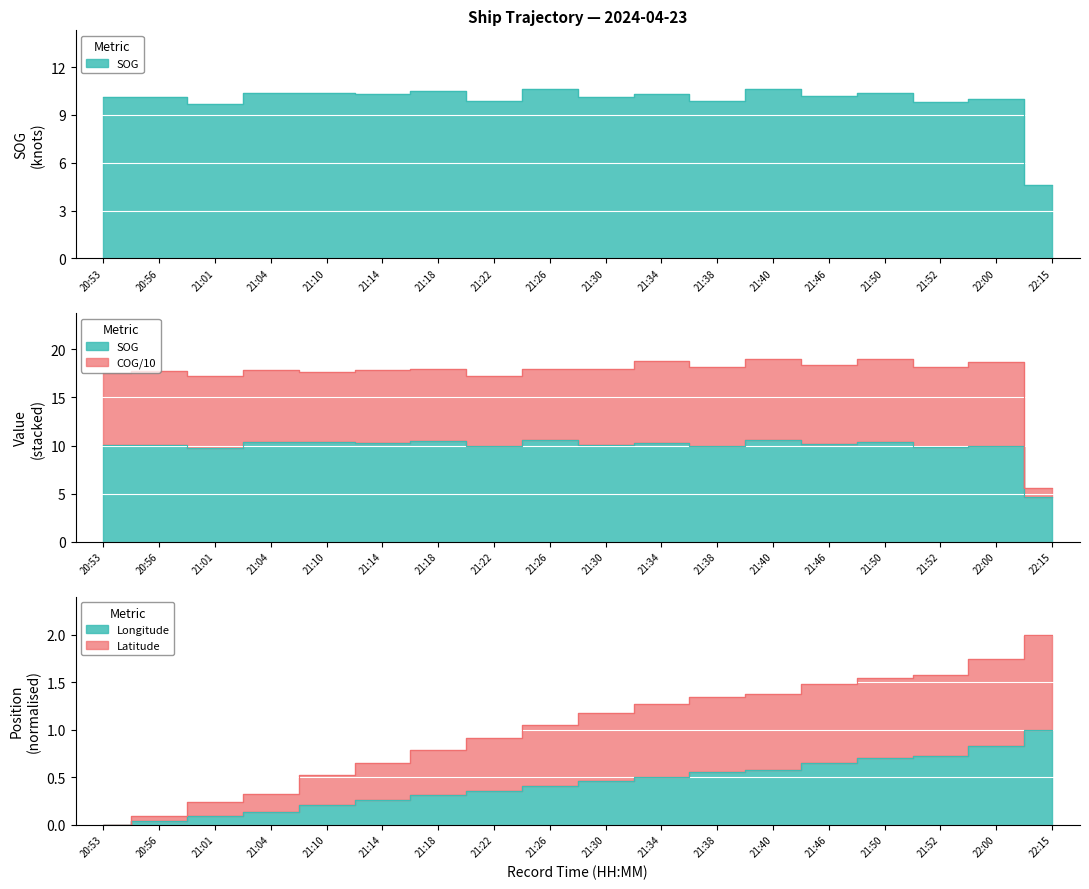

What is the difference between the Longitude values at 21:52 and 21:30?

0.3